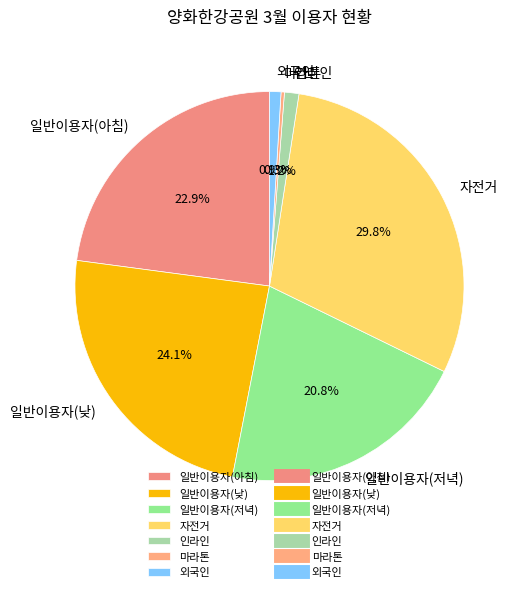

To the nearest percent, what is the combined percentage of 자전거 and 일반이용자(아침)?

53%